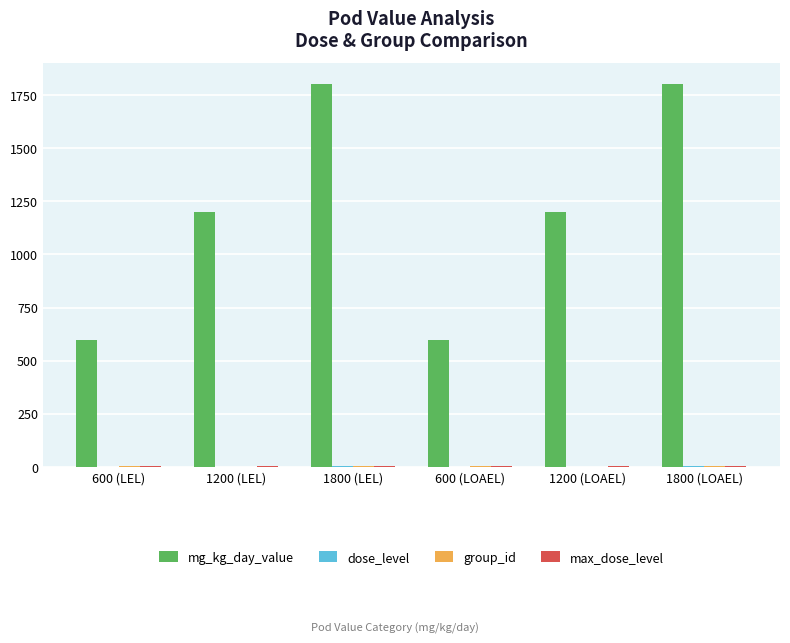

What is the sum of all mg_kg_day_value values?

7200